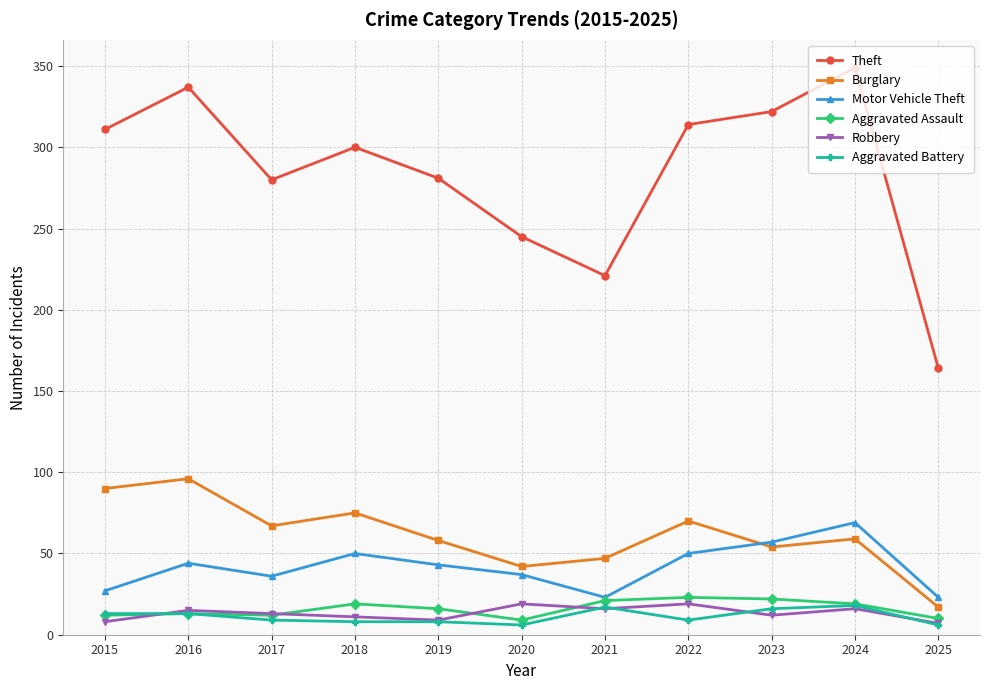

Is this an area chart (filled region under the line)?

No